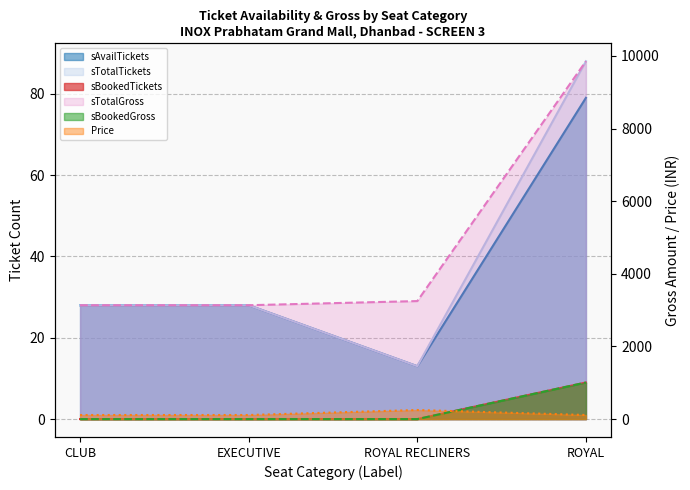

The sAvailTickets series shows 11 at EXECUTIVE. True or false?

False